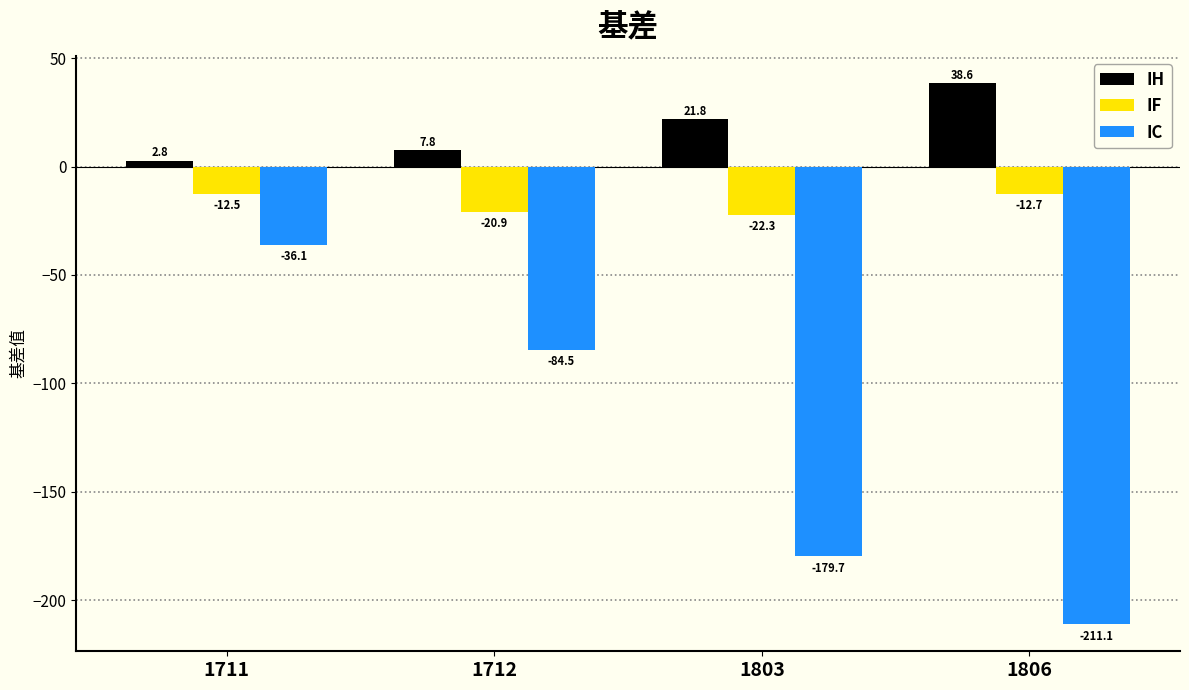

What is the average value of the IH series?

17.7